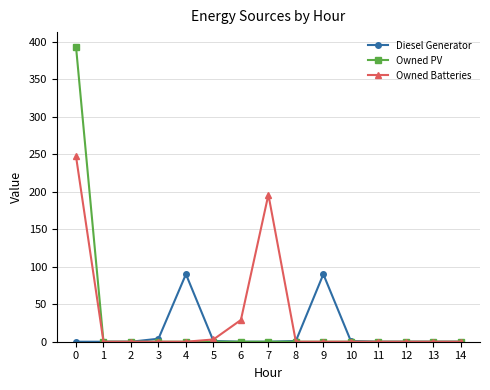

How many series are shown in this chart?

3